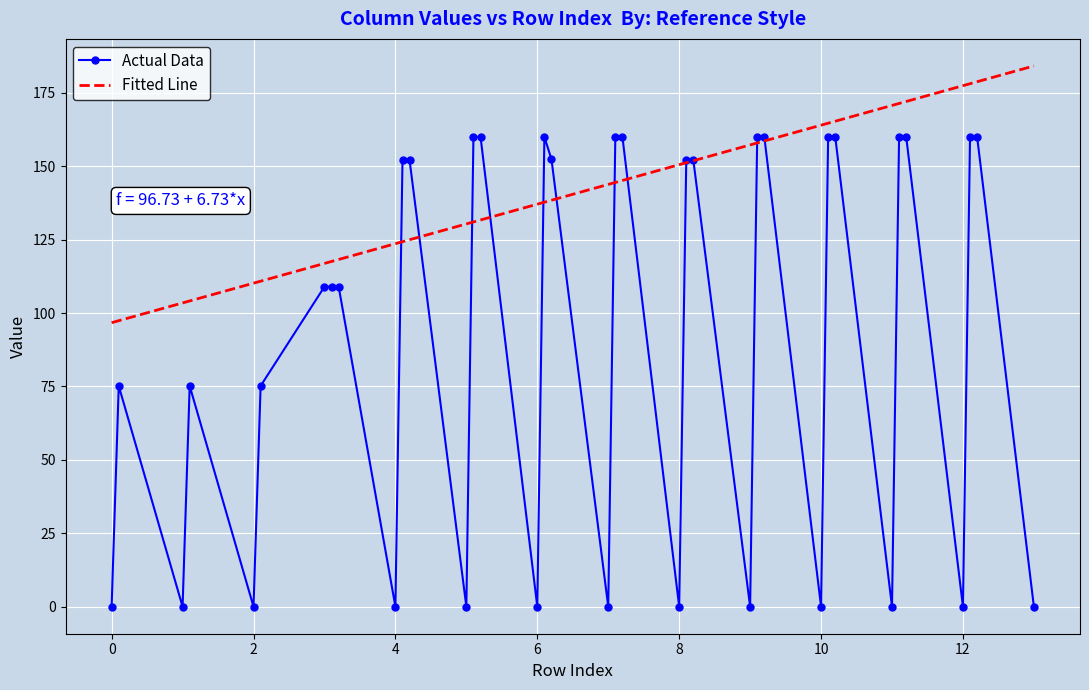

Rank the series by their maximum value, from highest to lowest.

Fitted Line, Actual Data